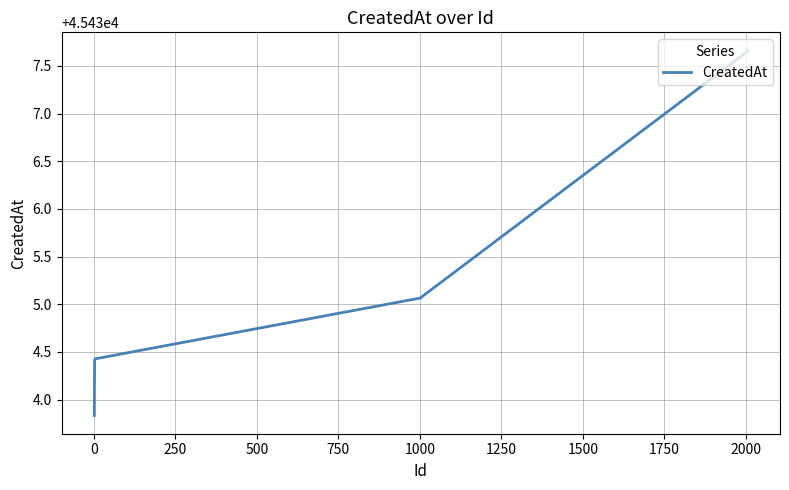

What is the difference between the maximum and minimum values?

3.8